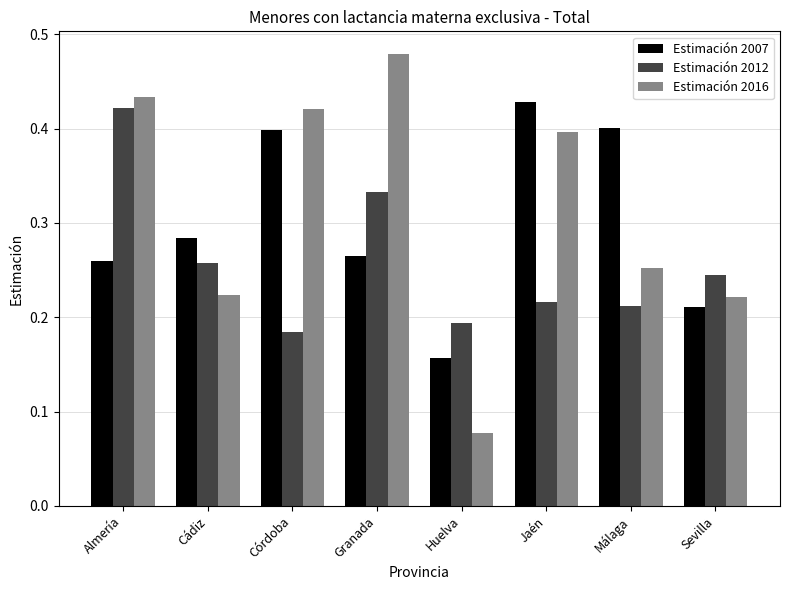

At Granada, list the series in order from smallest to largest.

Estimación 2007, Estimación 2012, Estimación 2016